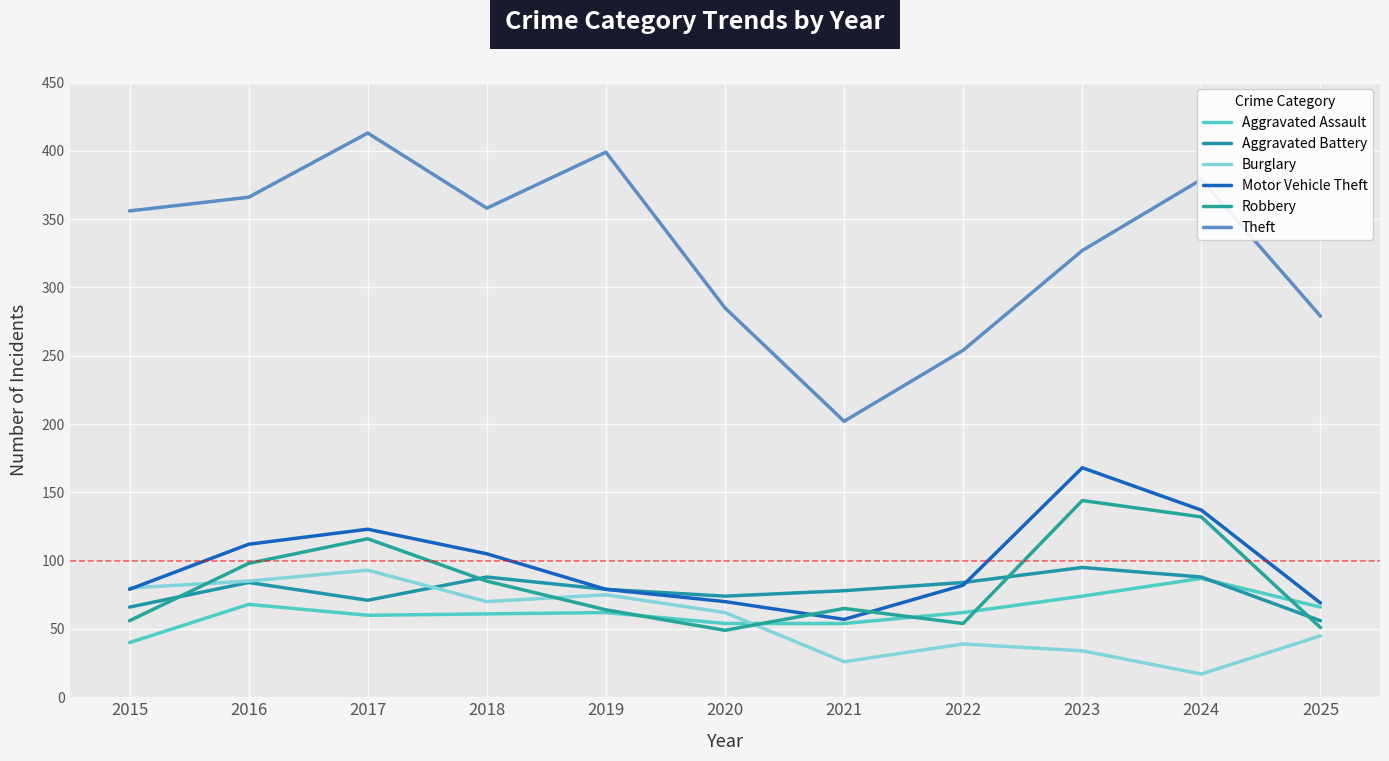

At which label is Aggravated Battery closest to 75?

2020